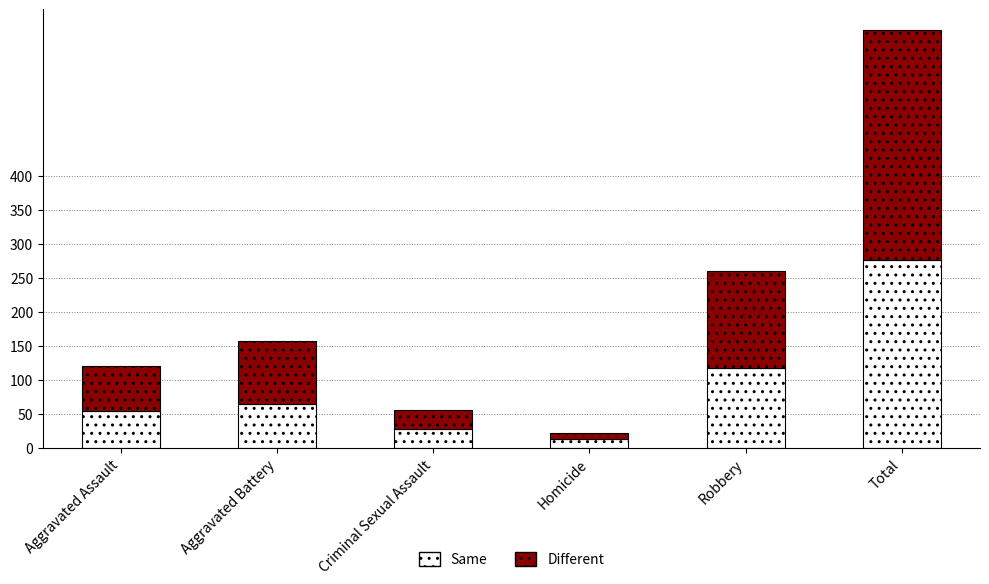

At which label does Same reach its minimum?

Homicide